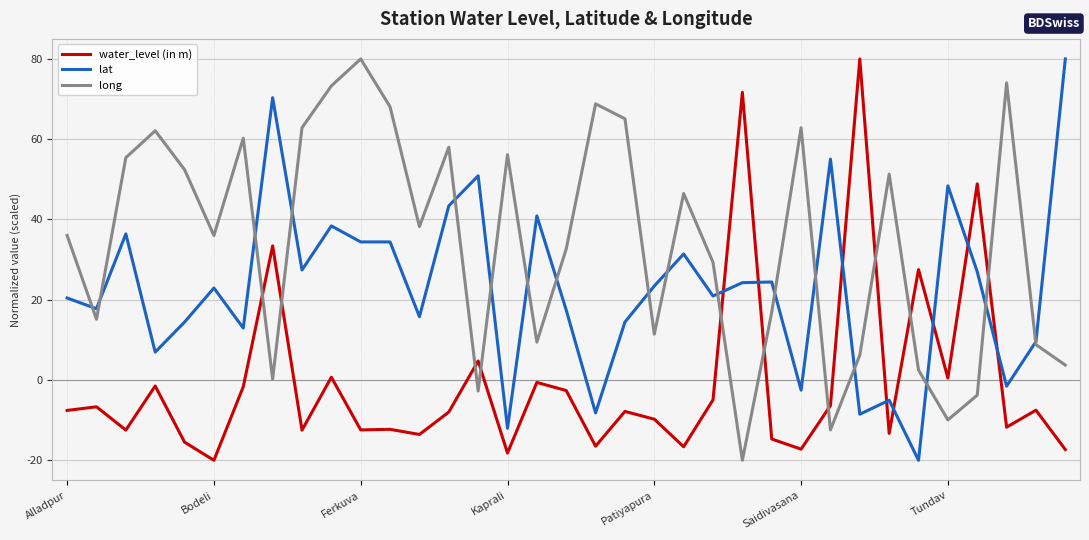

Which series has the largest total across all categories?

long